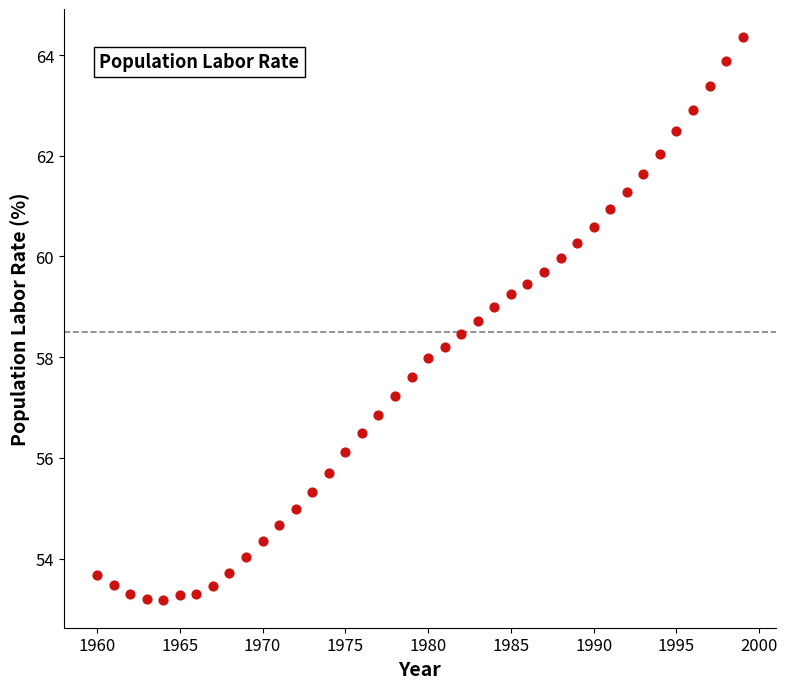

What is the range of Y values (max minus min)?

11.2